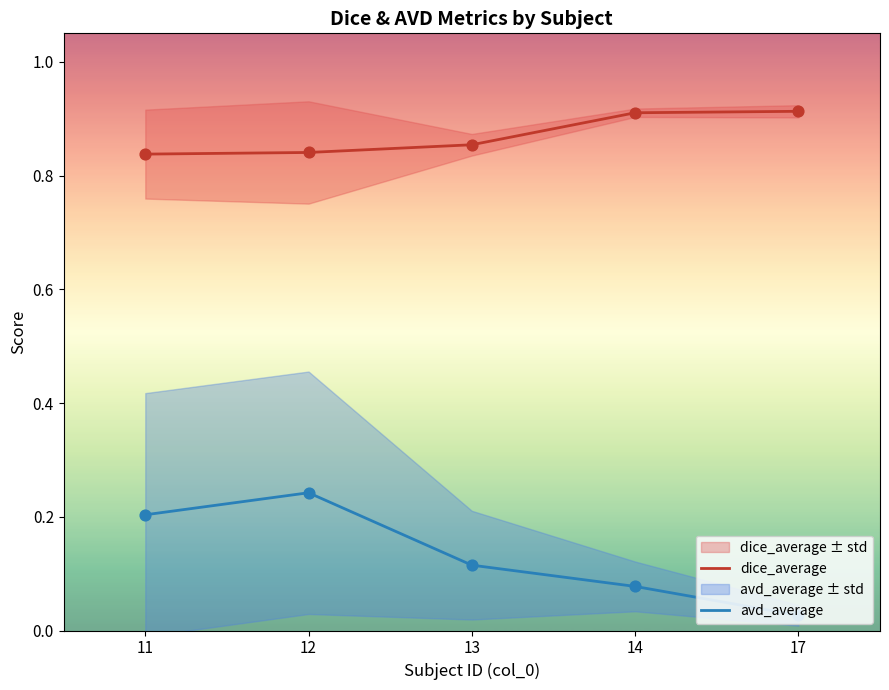

Which series reaches the minimum Y coordinate?

avd_average